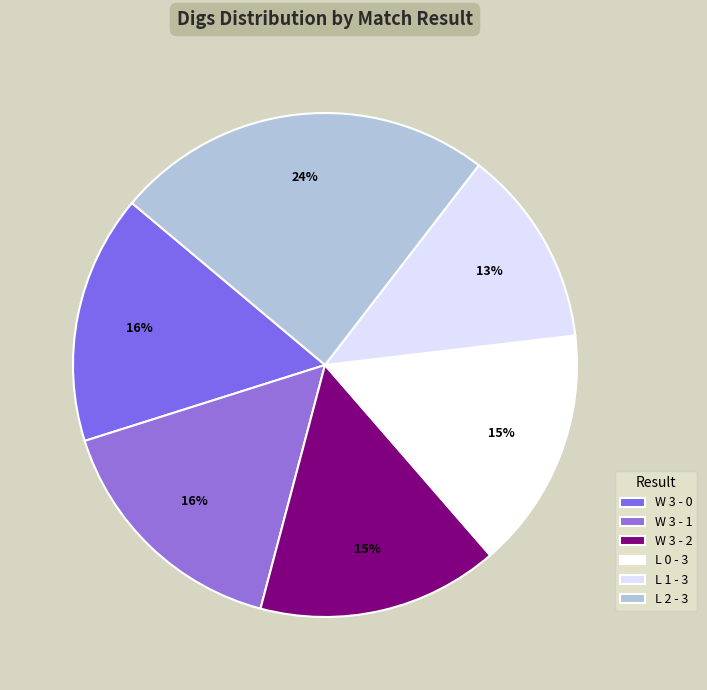

Does any single category account for the majority?

No